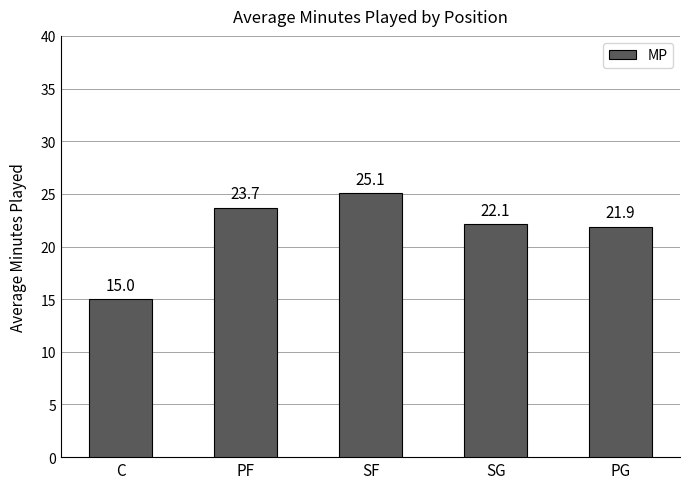

What is the value of the 3rd bar from the left?

25.1